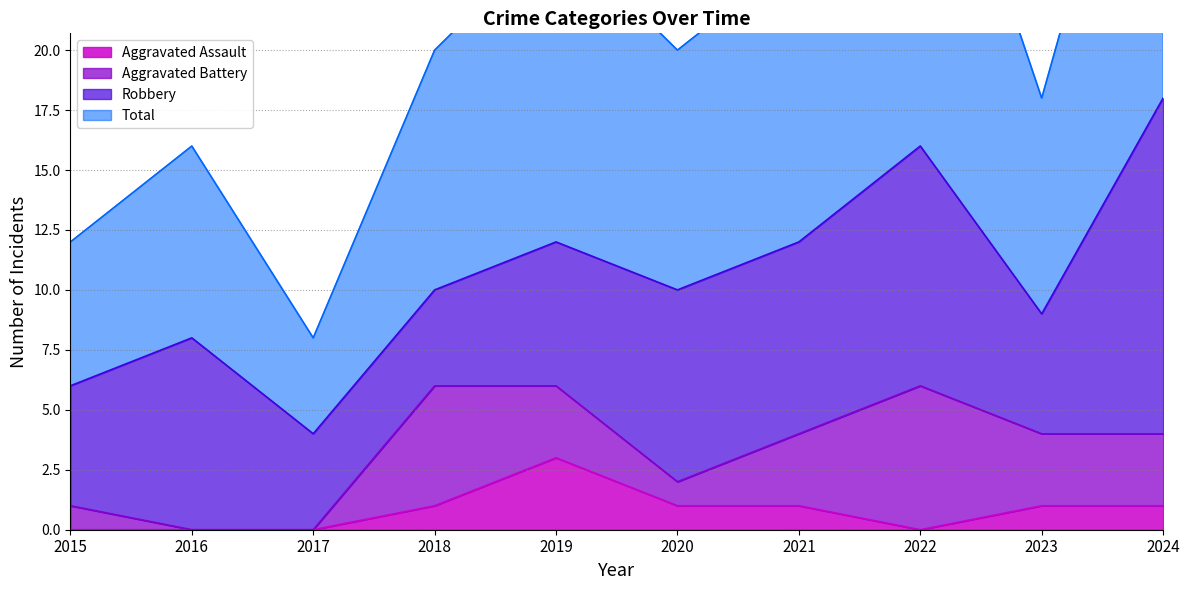

How many values in the Aggravated Assault series exceed 1?

1